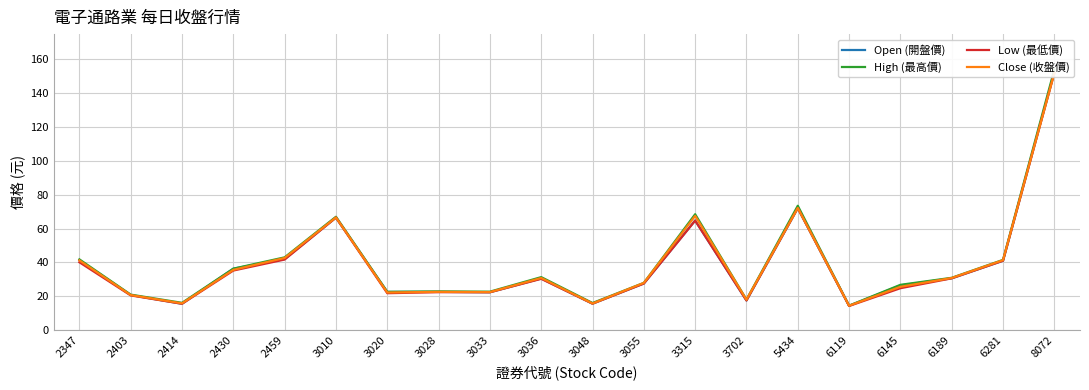

True or false: Low (最低價) has a value of 114.6 at 5434.

False